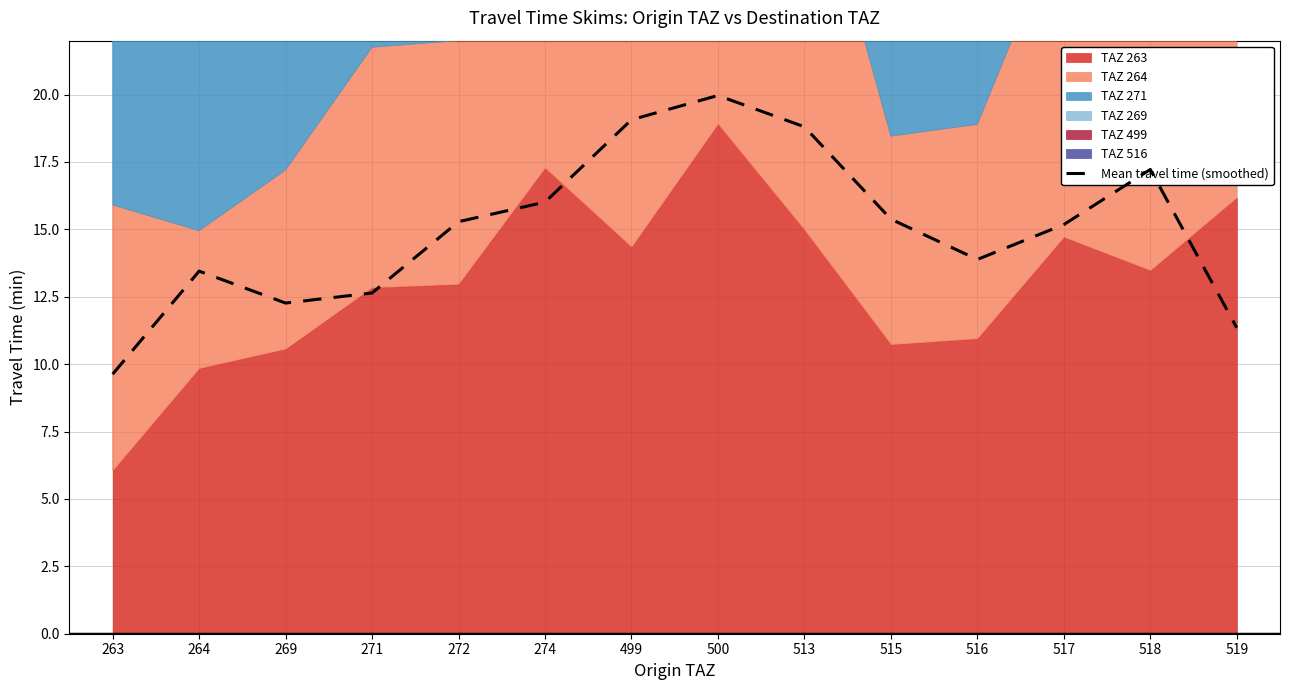

Reading right to left, transcribe all the data shown in this chart.

11.3	17.2	15.2	13.9	15.4	18.8	20.0	19.1	16.0	15.3	12.6	12.3	13.5	9.6